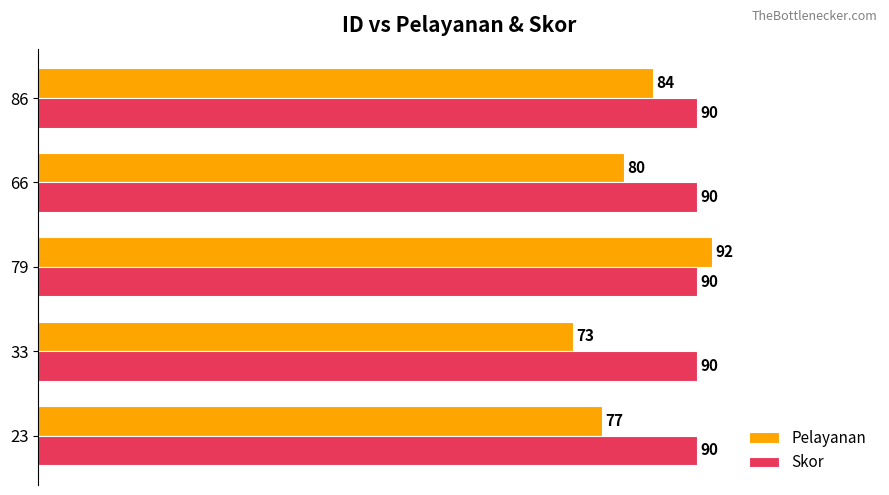

What is the sum of all Skor values?

450